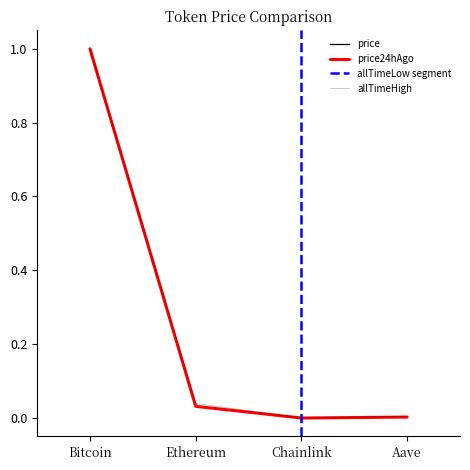

True or false: allTimeHigh and price24hAgo cross at least once.

False